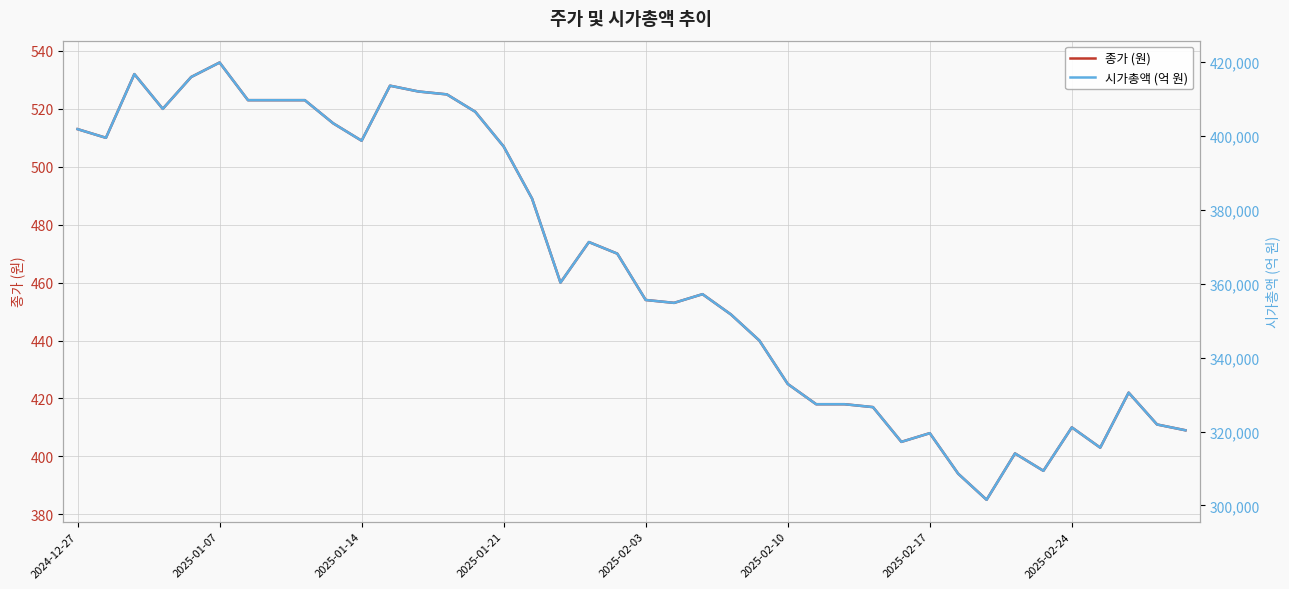

What is the value of the 시가총액 (억 원) point at the 11th from the left?

398654